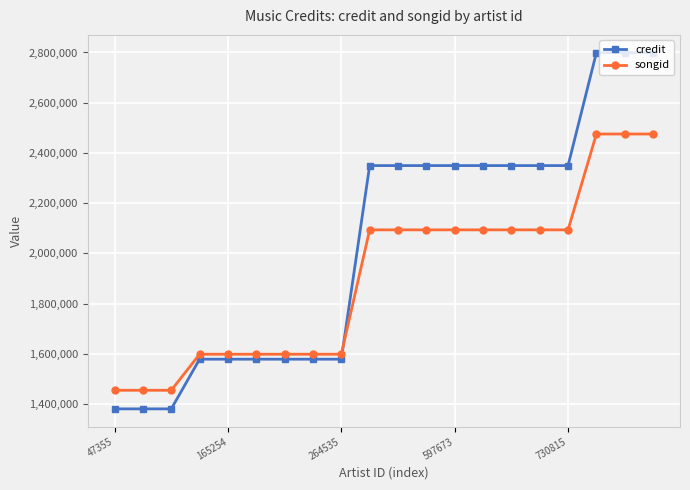

What is the difference between the maximum and second lowest values in the credit series?

1417876